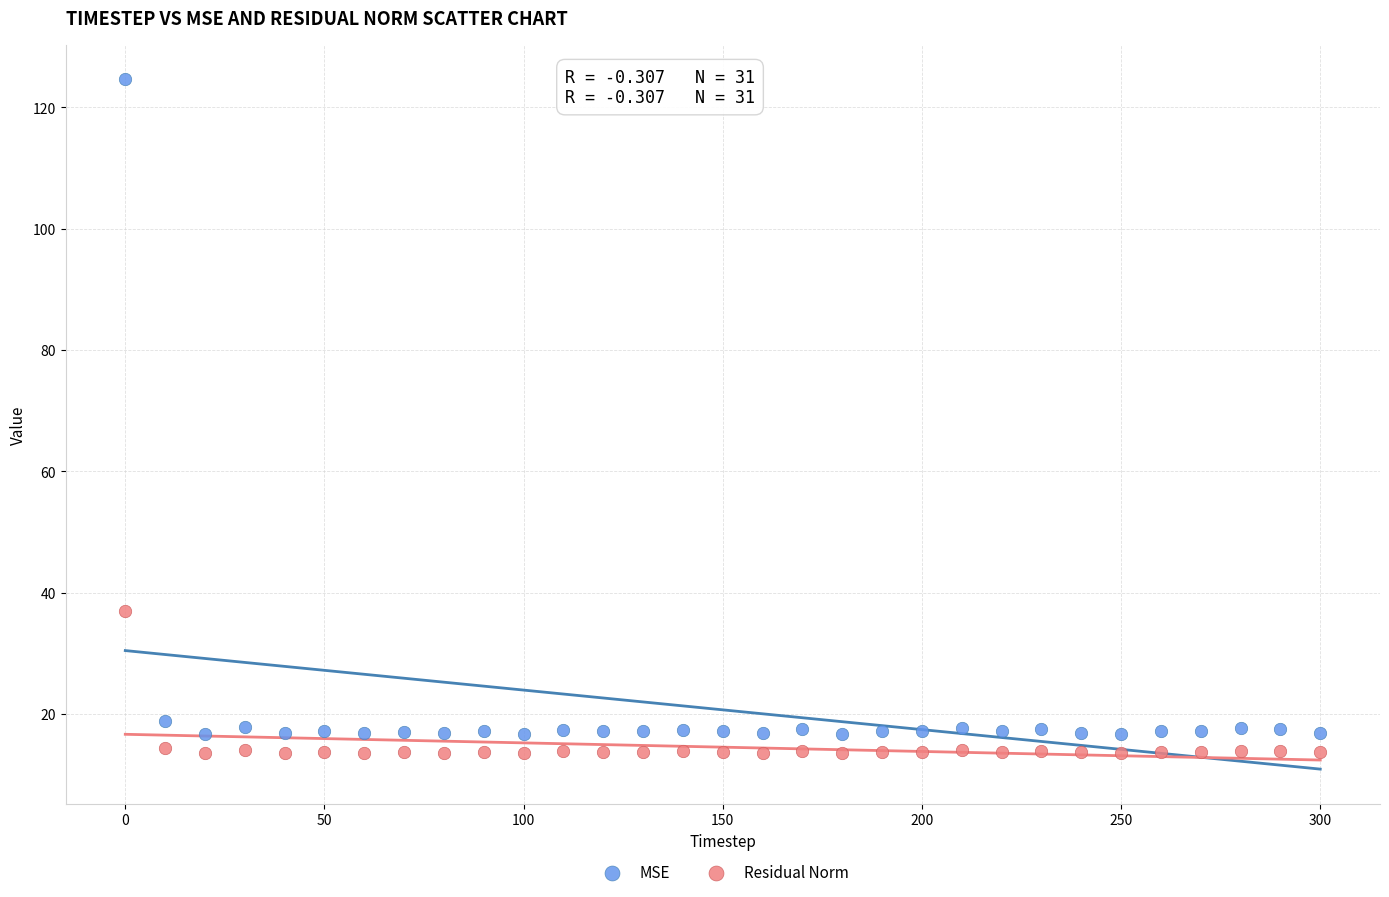

Which series contains the highest Y value?

MSE